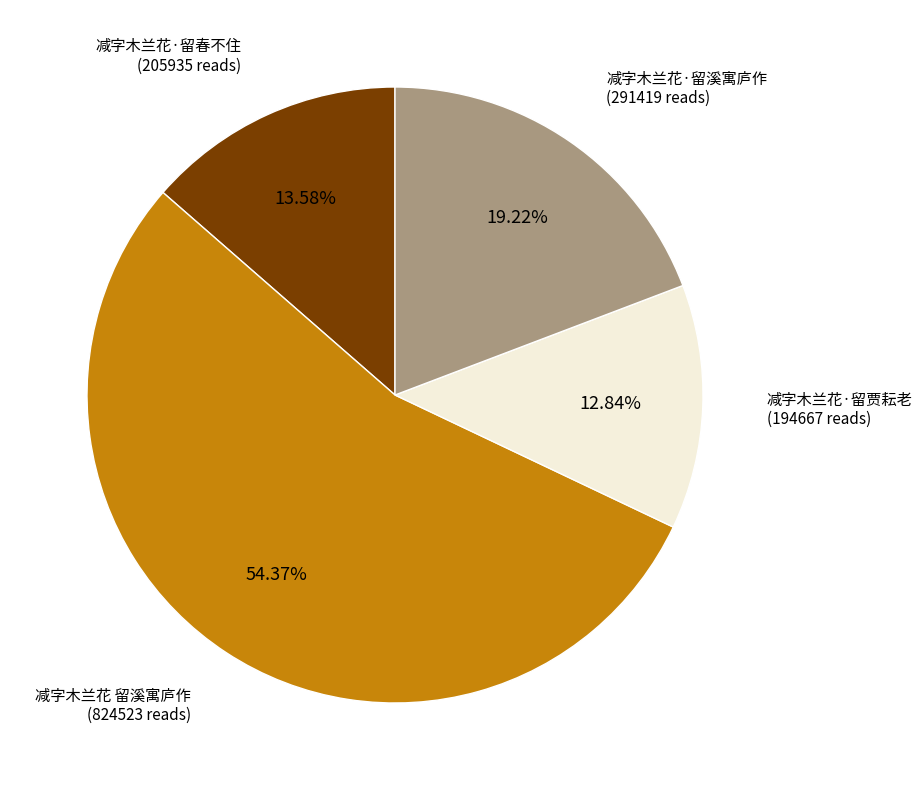

What portion of the pie excludes 减字木兰花·留贾耘老?

87.2%